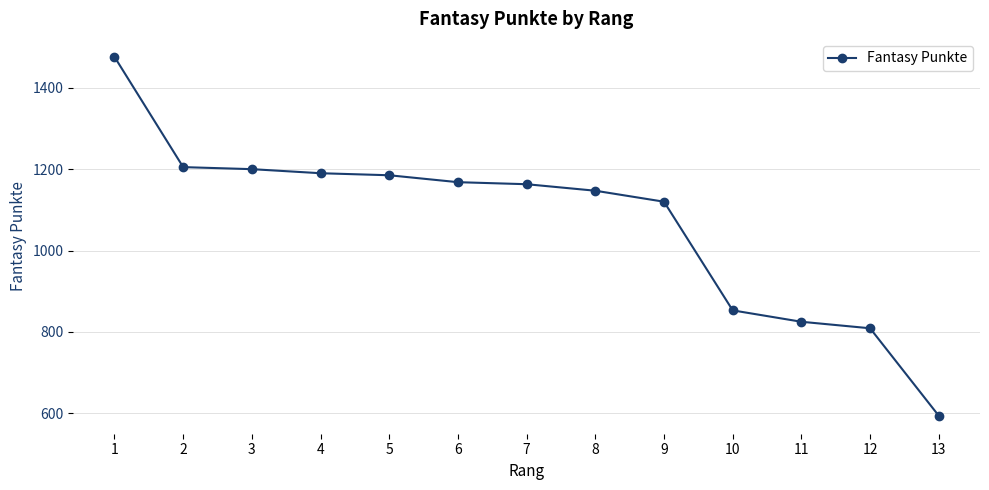

Reading right to left, what are all the values shown in this chart?

13=594	12=809	11=825	10=853	9=1120	8=1147	7=1163	6=1168	5=1185	4=1190	3=1200	2=1205	1=1476